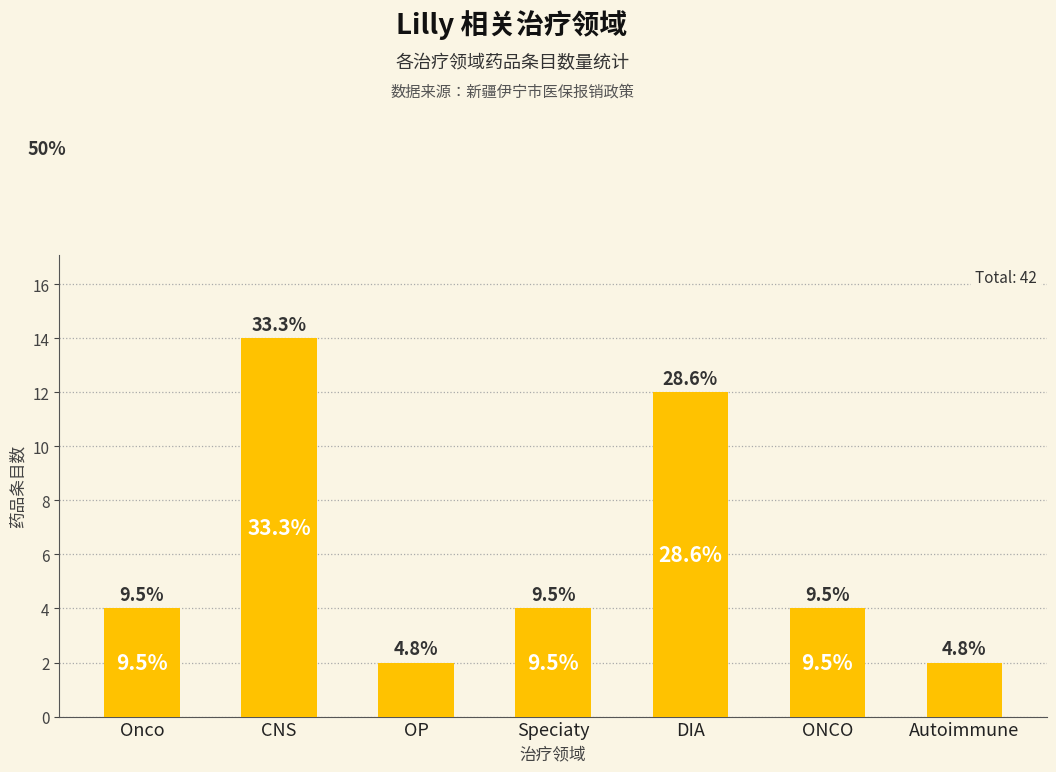

What is the change in value from Onco to OP?

-2